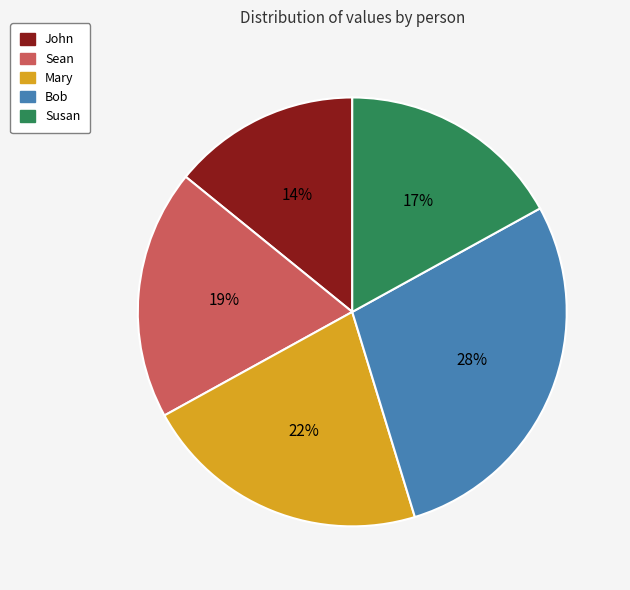

To the nearest percent, what is the average slice percentage?

20%